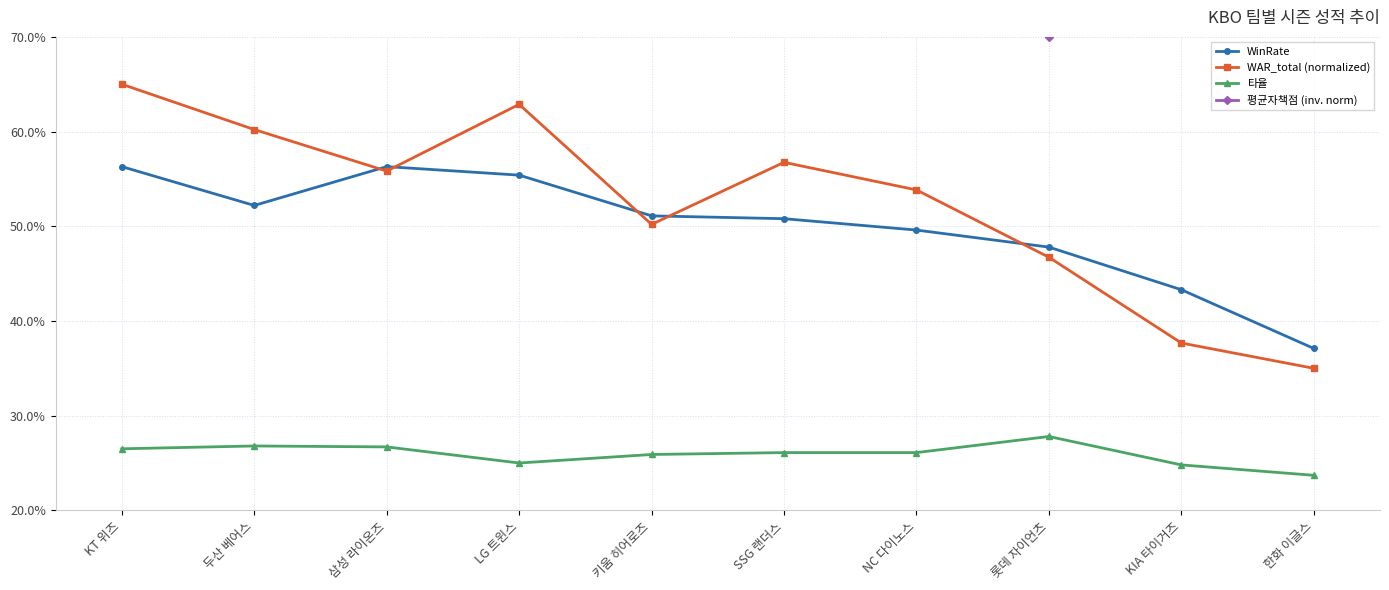

What is the maximum value for WinRate?

0.6